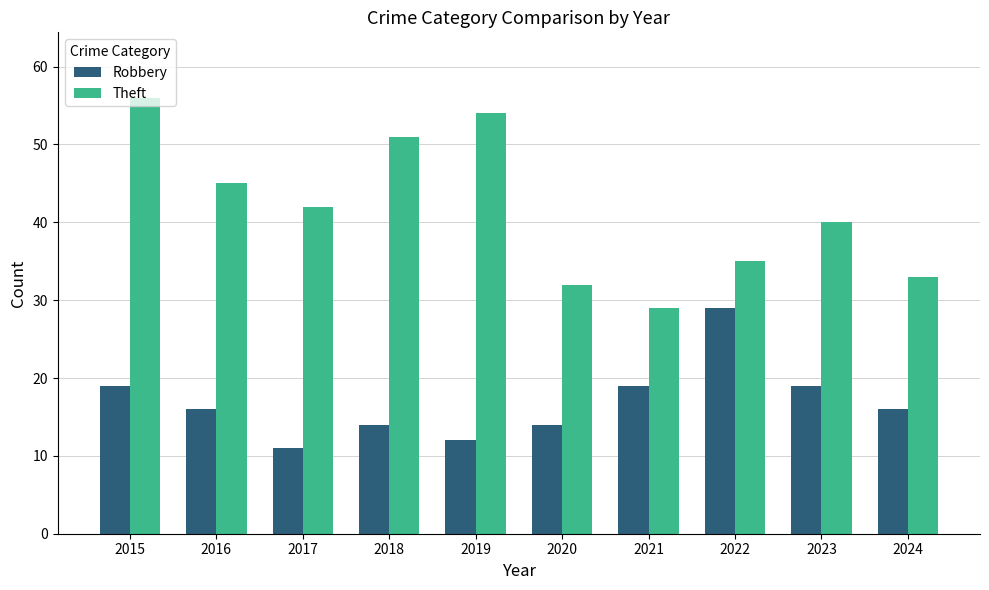

What is the difference between the second highest and second lowest values in the Theft series?

22